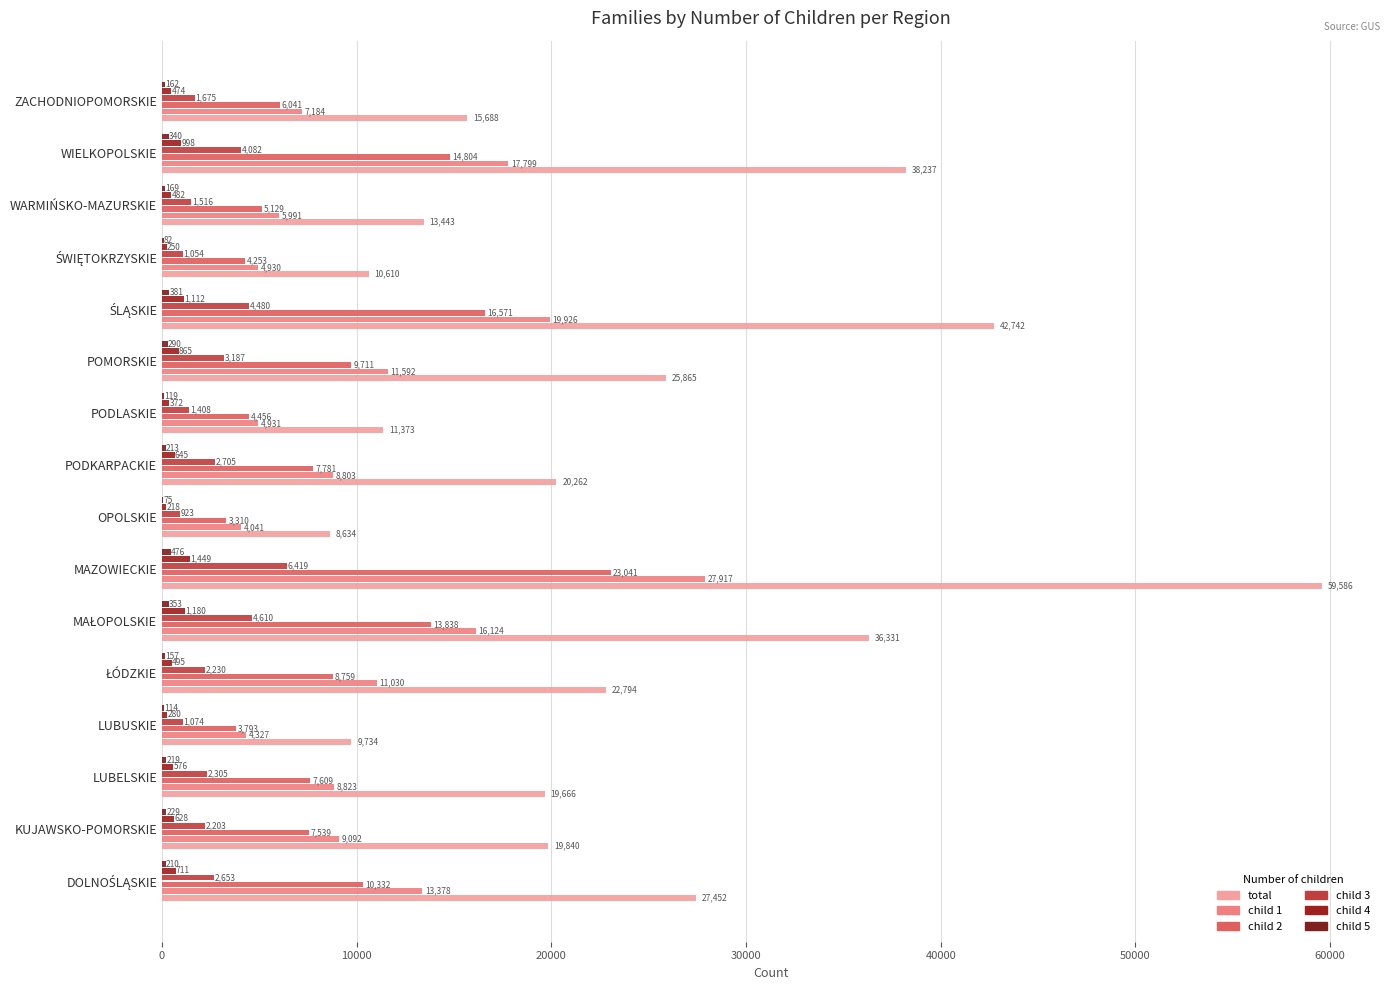

Count the number of data series in this chart.

6